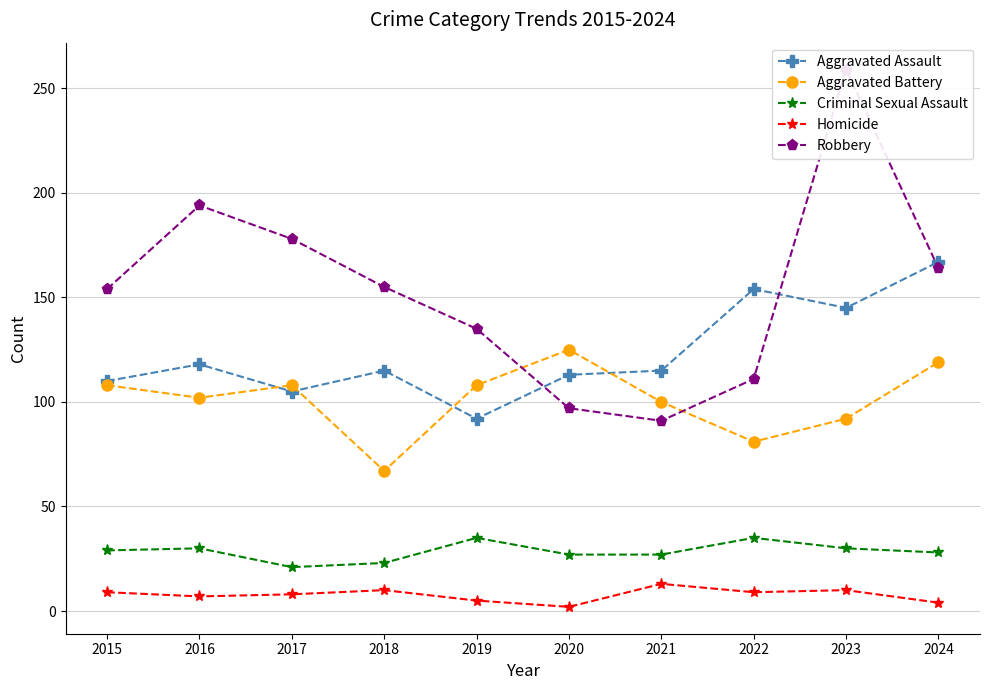

What are all the series names shown in the legend?

Aggravated Assault, Aggravated Battery, Criminal Sexual Assault, Homicide, Robbery